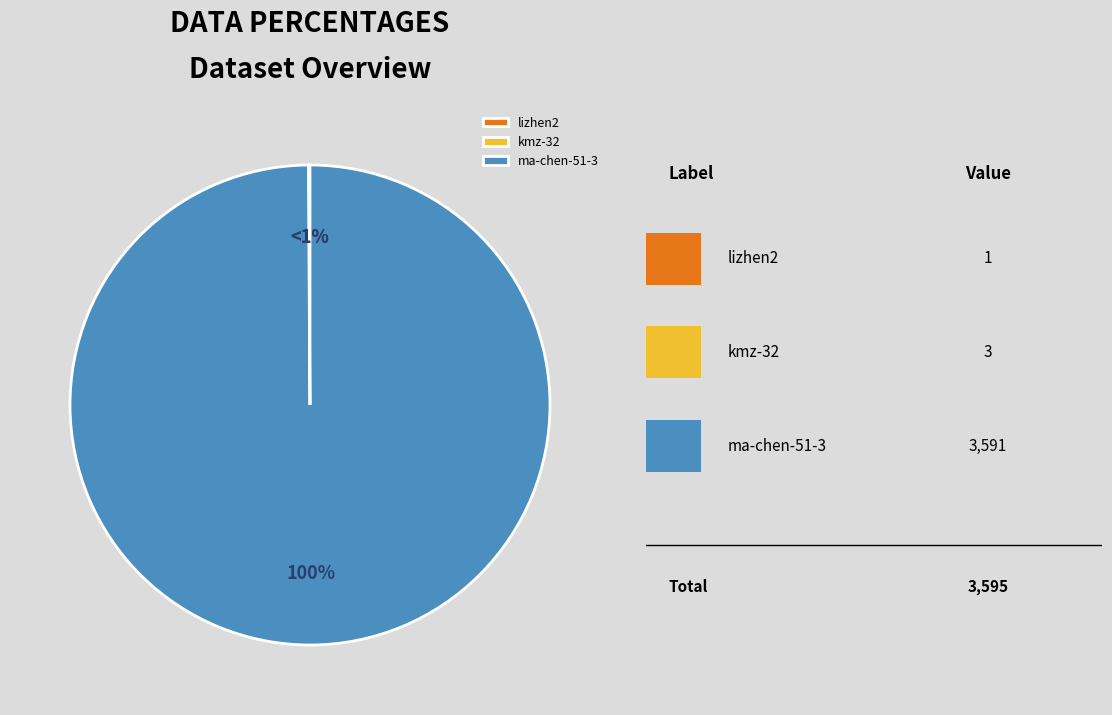

Does lizhen2 account for over 50% of the chart?

No